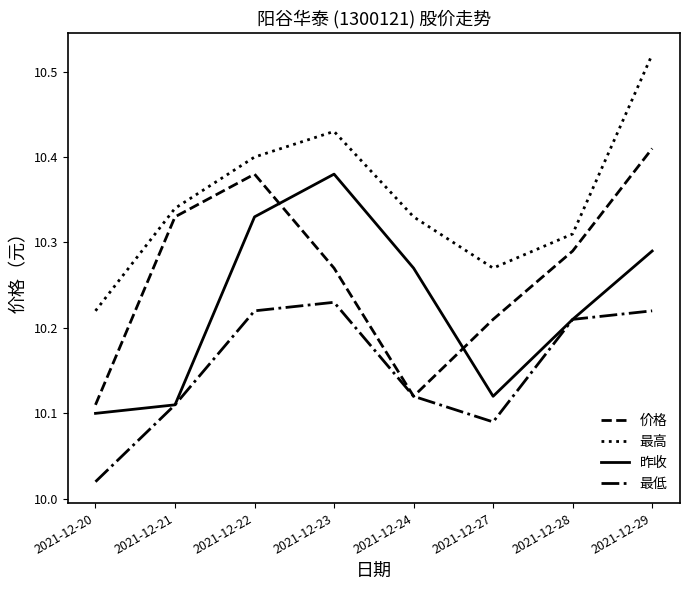

Does the chart have visible grid lines?

No